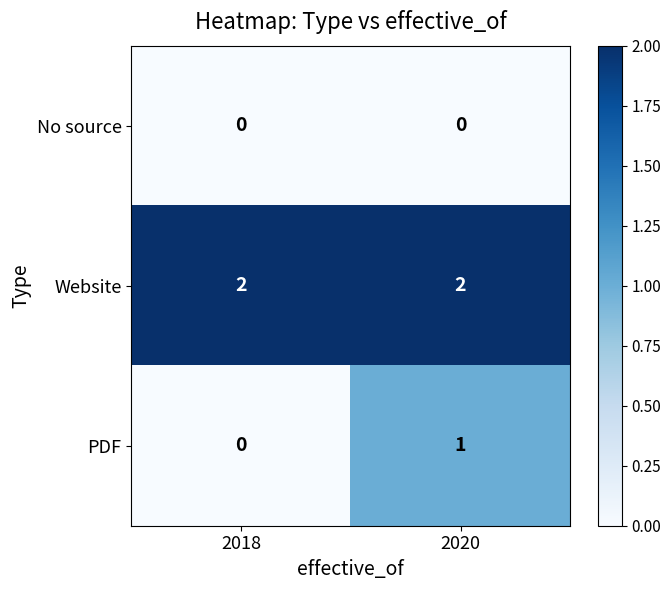

Rank the categories by PDF value from lowest to highest.

2018, 2020